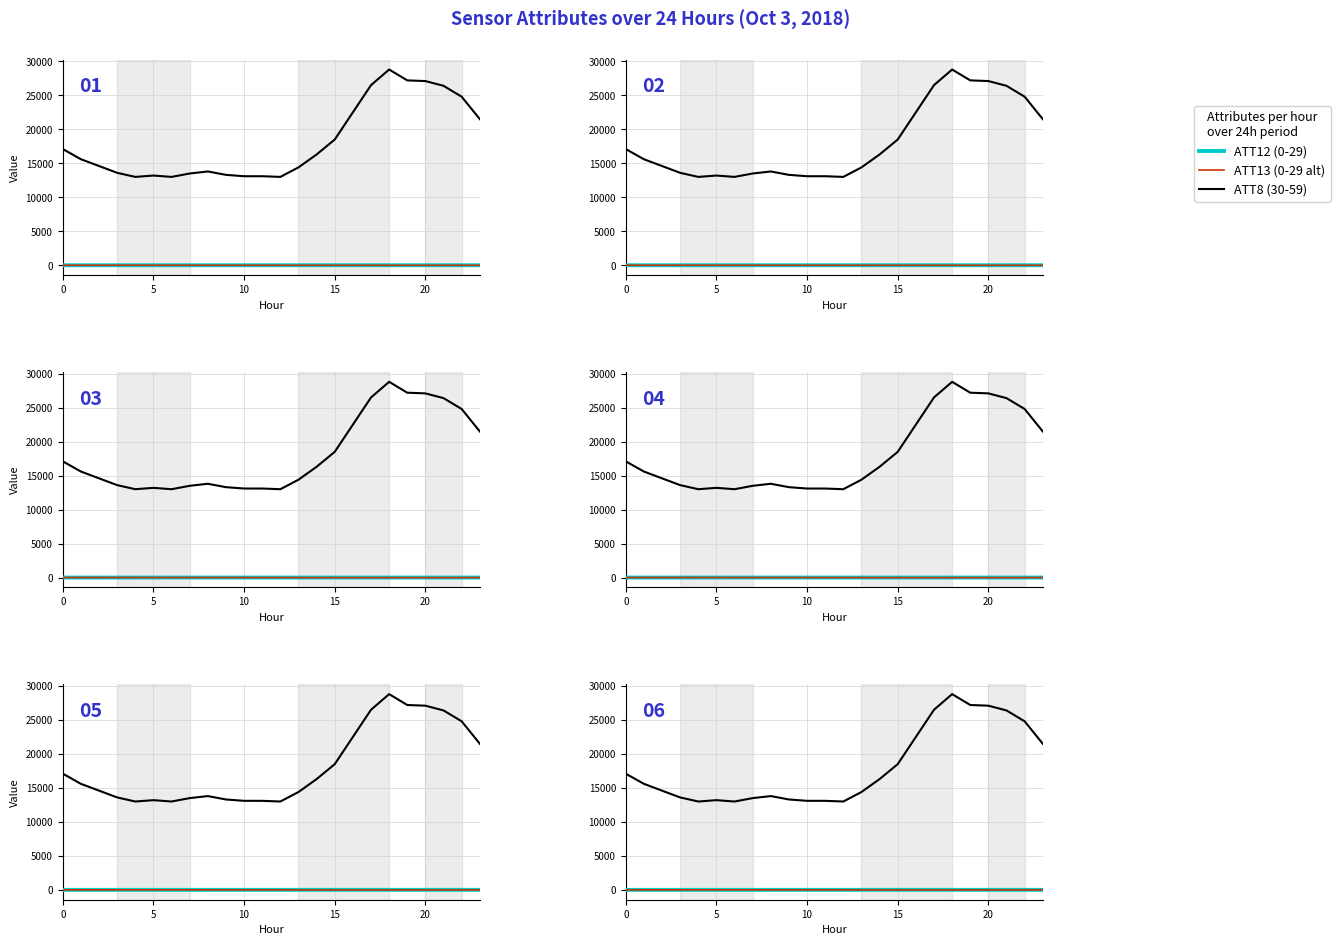

Is this an area chart (filled region under the line)?

No